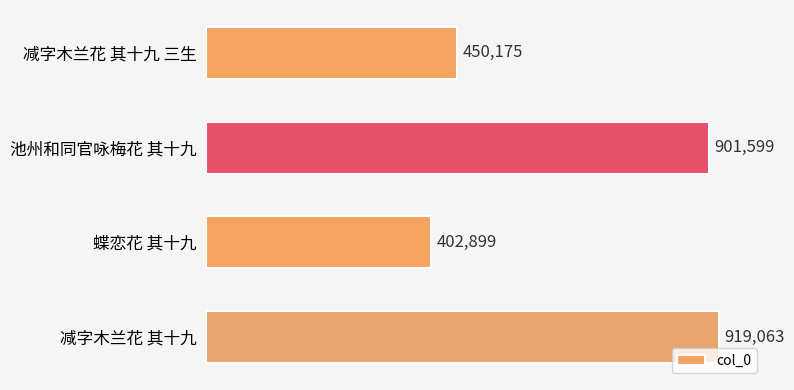

The value at 蝶恋花 其十九 is 402899. True or false?

True